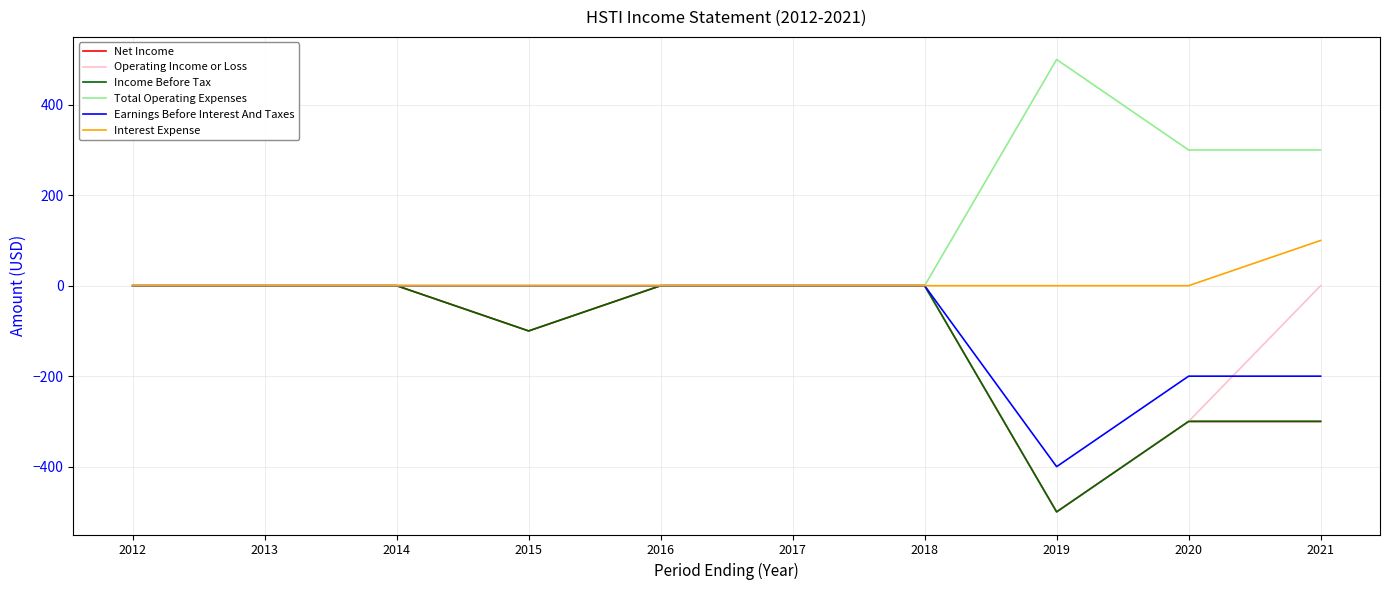

List the series in order of their peak value, highest first.

Total Operating Expenses, Interest Expense, Net Income, Operating Income or Loss, Income Before Tax, Earnings Before Interest And Taxes